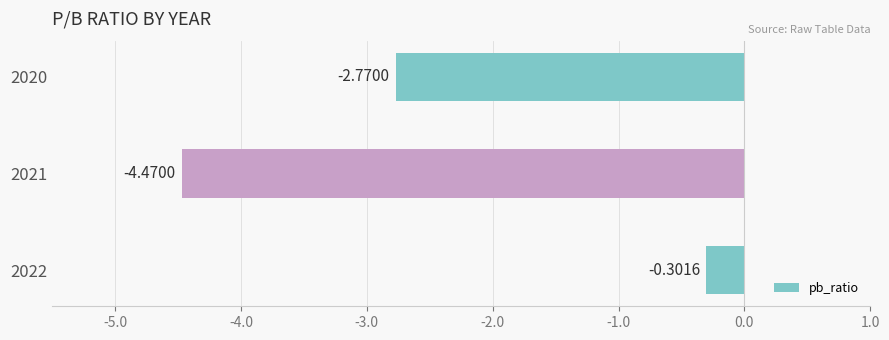

What is the change in value from 2022 to 2020?

-2.5